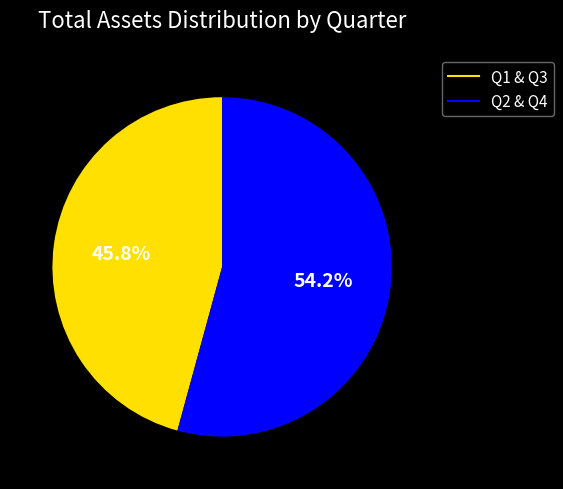

How many segments does this pie chart have?

2